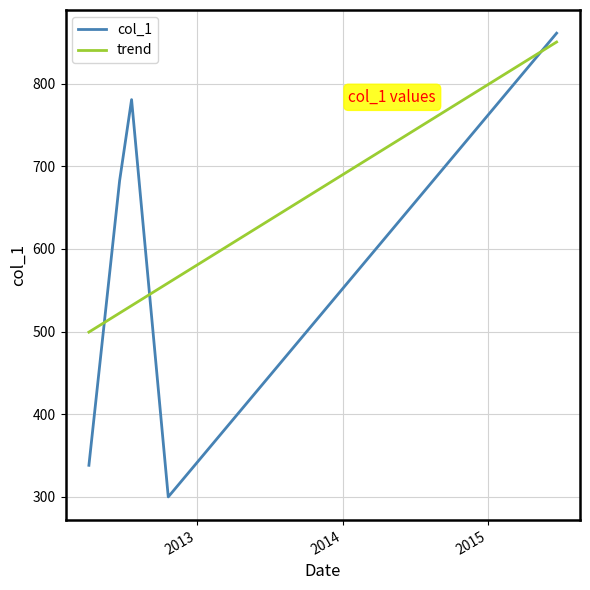

What is the smallest value displayed?

300.0